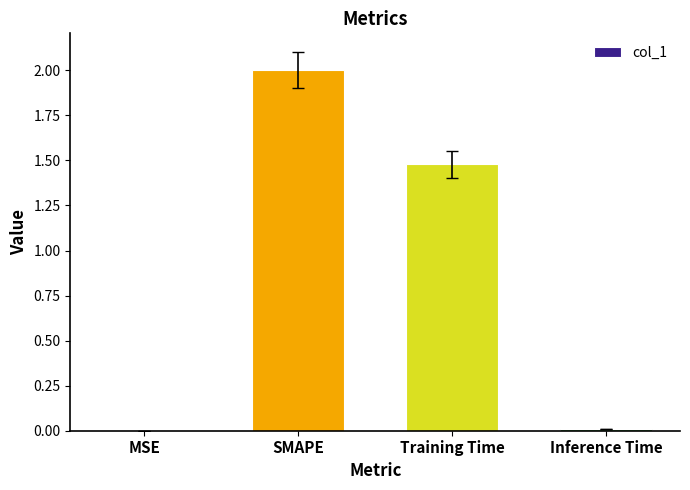

Count the number of categories in the chart.

4